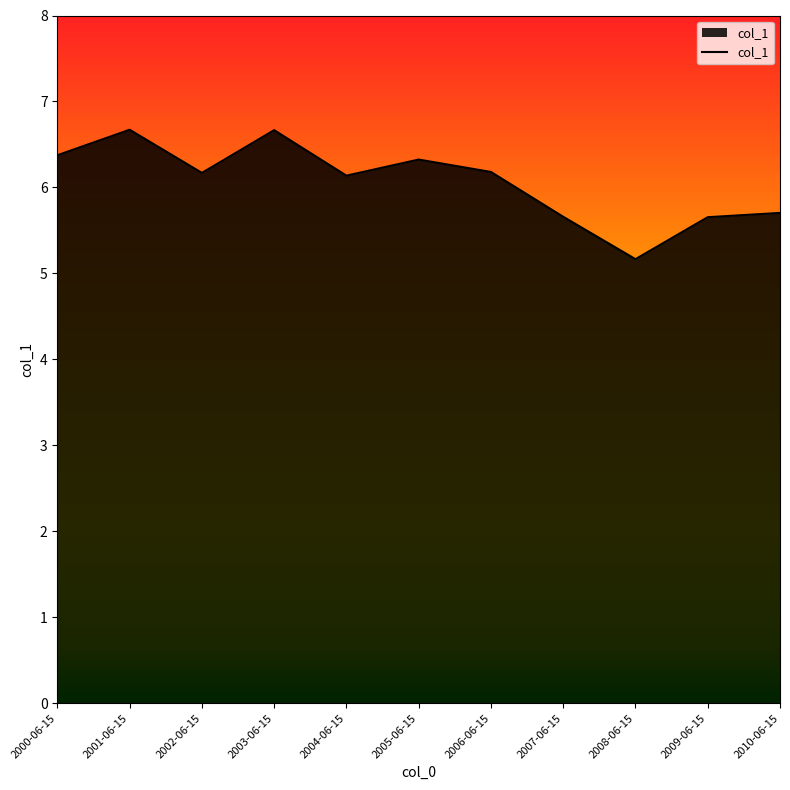

True or false: the data shows 10.6 at 2003-06-15.

False